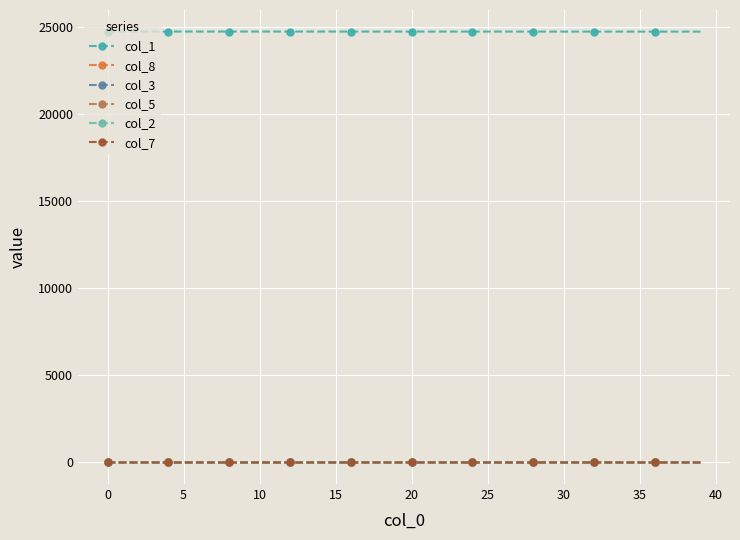

Which series has the largest total across all categories?

col_1